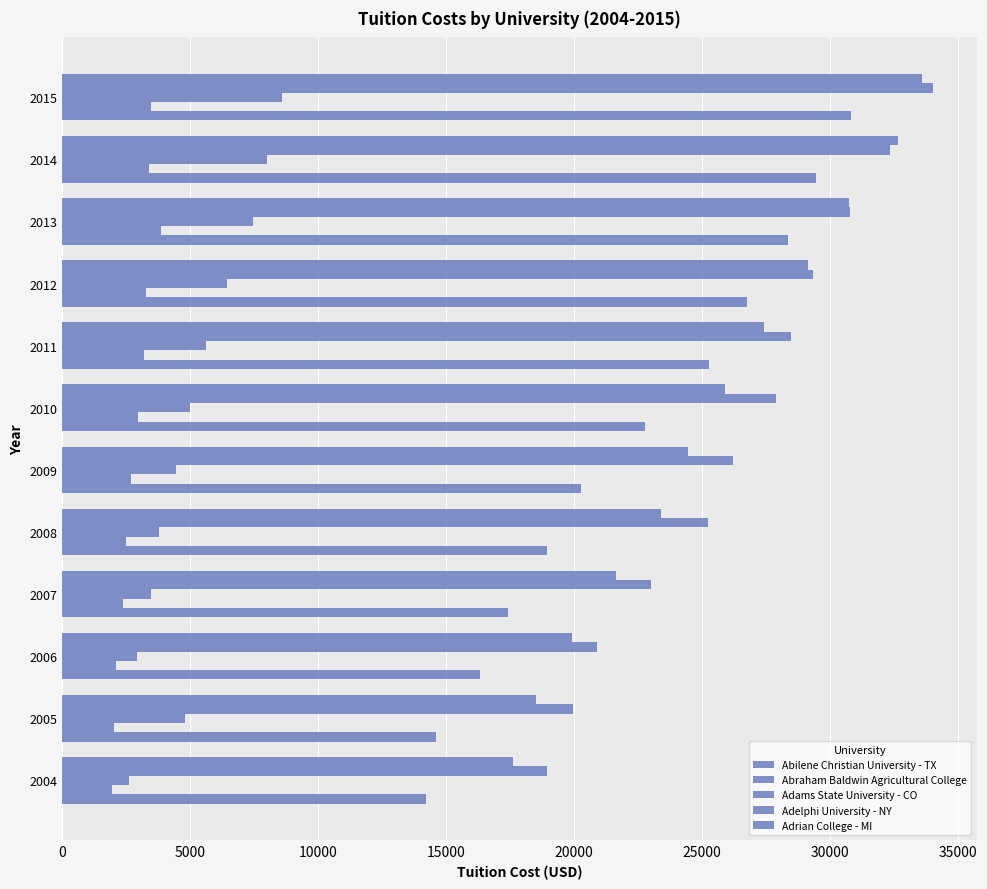

Count the number of data series in this chart.

5